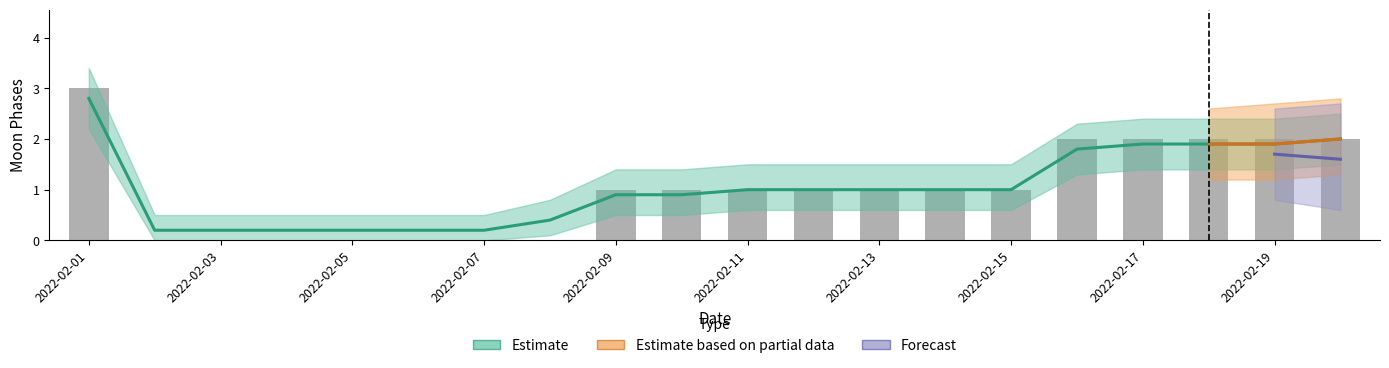

Reading left to right, list all the values displayed in this chart.

3	0	0	0	0	0	0	0	1	1	1	1	1	1	1	2	2	2	2	2